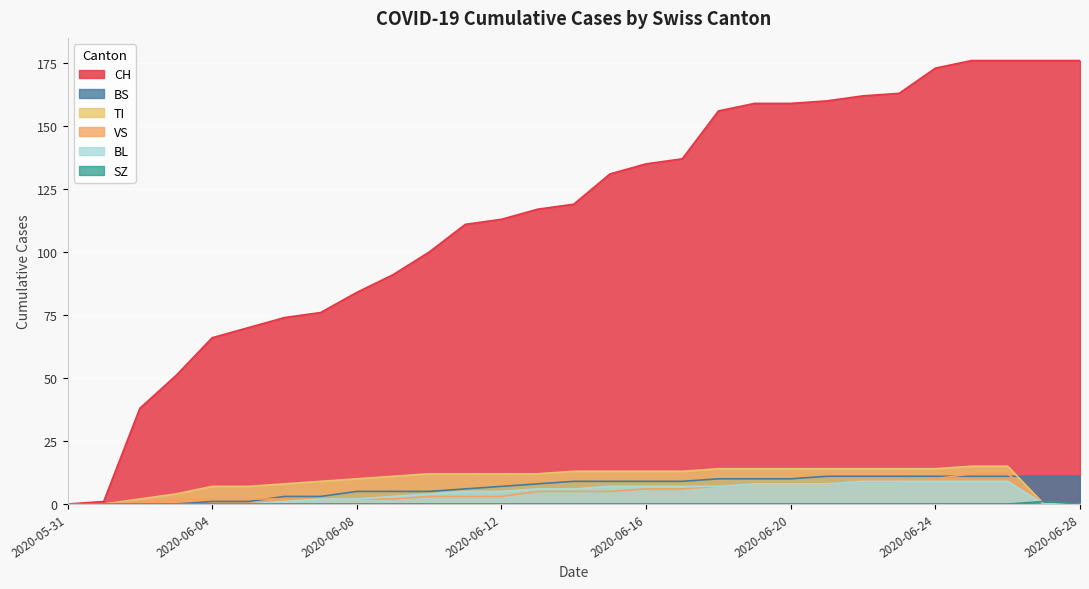

At which label is CH closest to 88?

2020-06-09